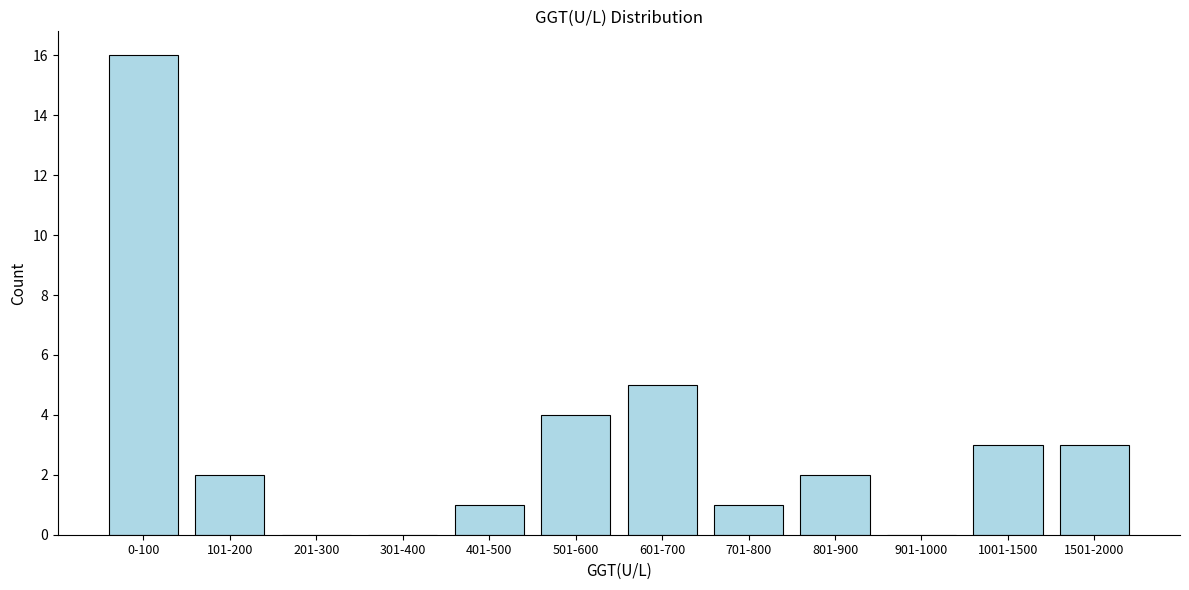

Reading right to left, extract all data points from this chart.

1501-2000=3	1001-1500=3	901-1000=0	801-900=2	701-800=1	601-700=5	501-600=4	401-500=1	301-400=0	201-300=0	101-200=2	0-100=16